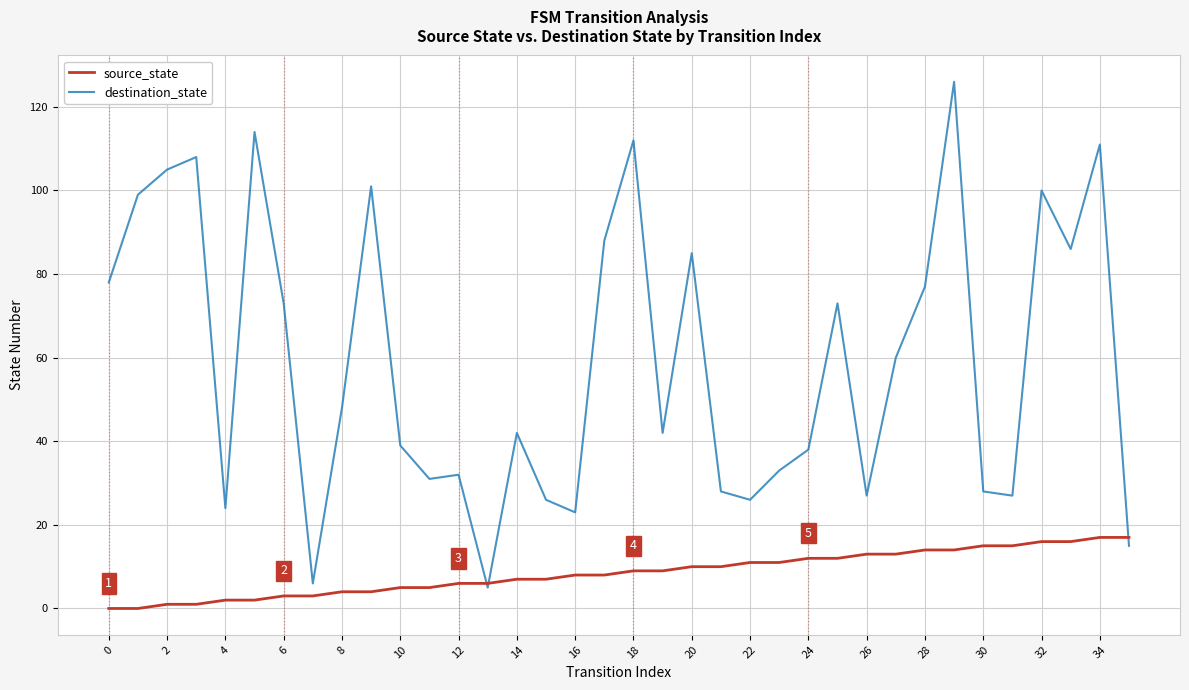

List the series in order of their peak value, highest first.

destination_state, source_state